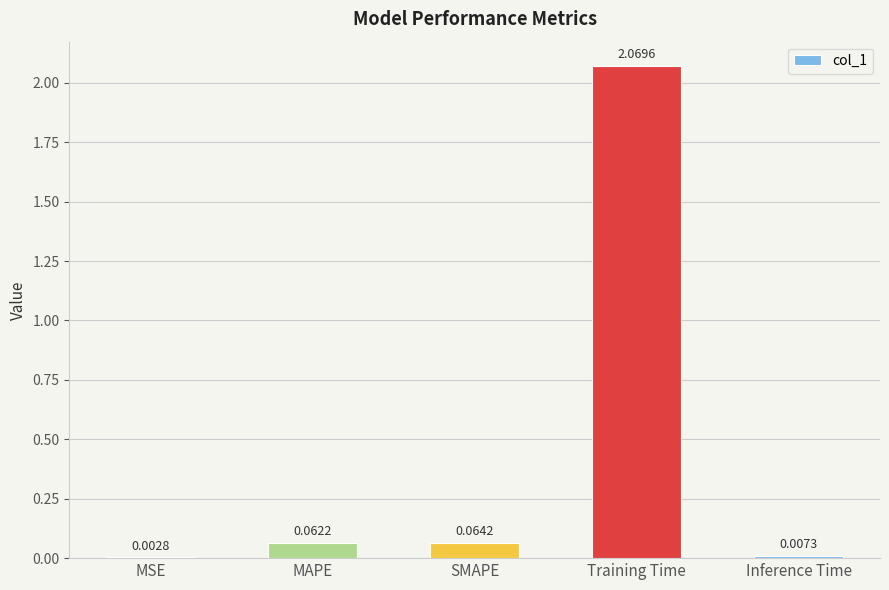

Between MSE and SMAPE, which is larger?

SMAPE